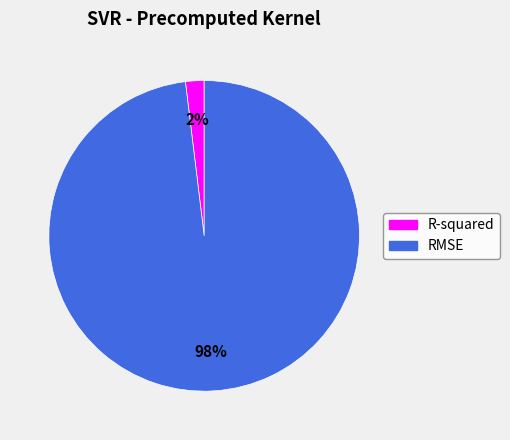

Which slice represents more than half of the pie?

RMSE